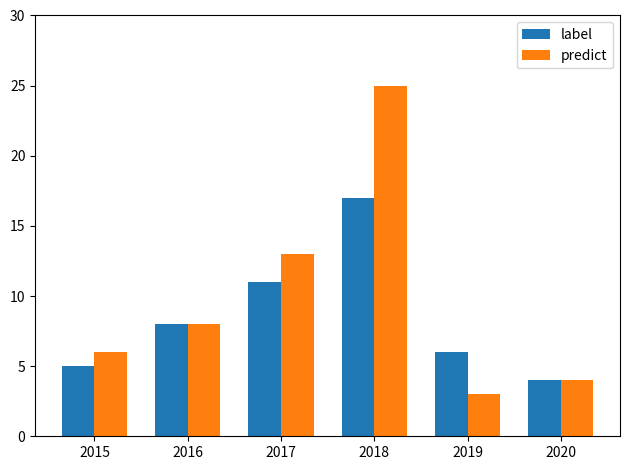

What is the total value across all series at 2020?

8